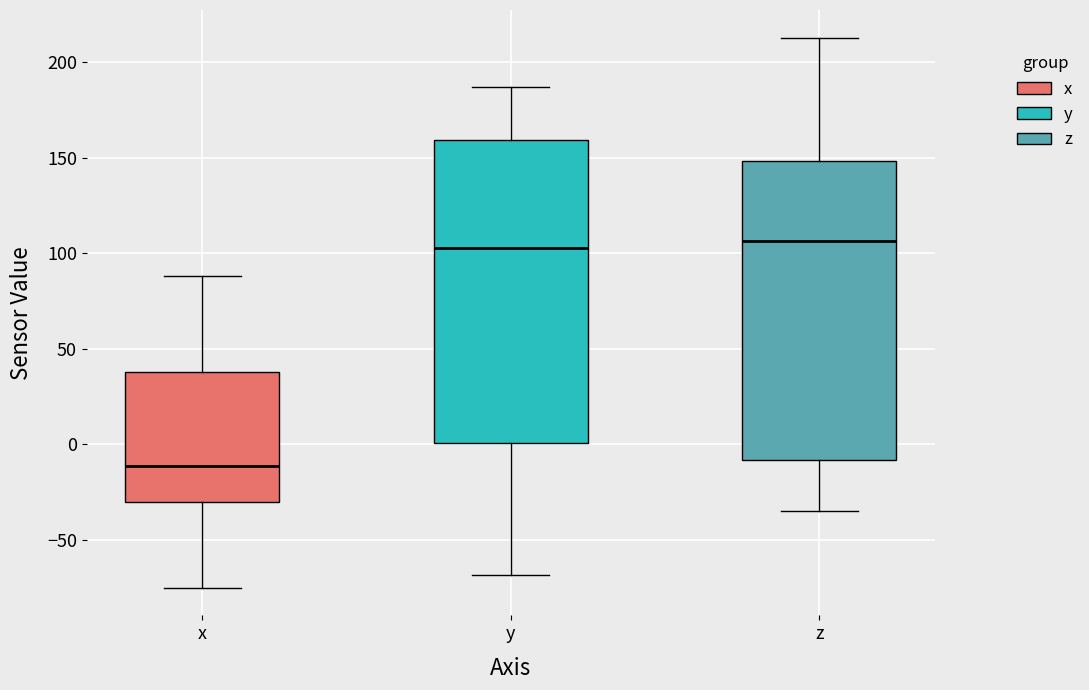

Where does the lower whisker of the box for x end on the y-axis? The values are not printed on the chart, so give them approximately, as read against the axis.

-75